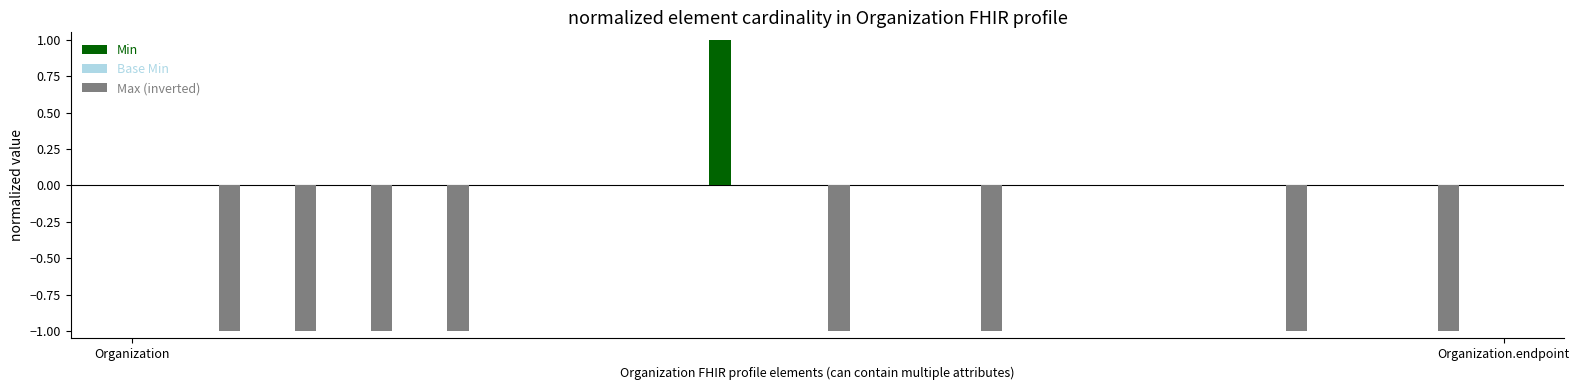

What is the sum of all Max (inverted) values?

-8